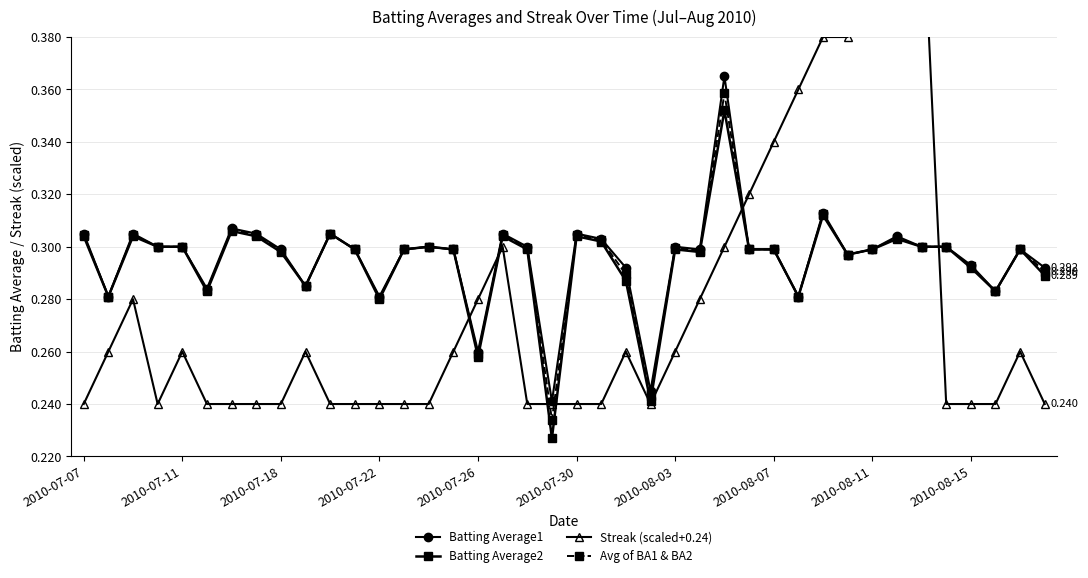

At which label is Avg of BA1 & BA2 closest to 0?

19